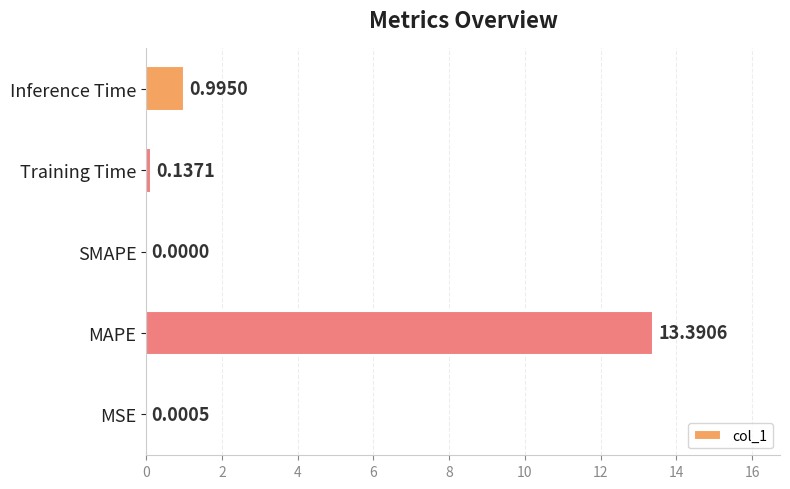

What is the sum of all values?

14.5